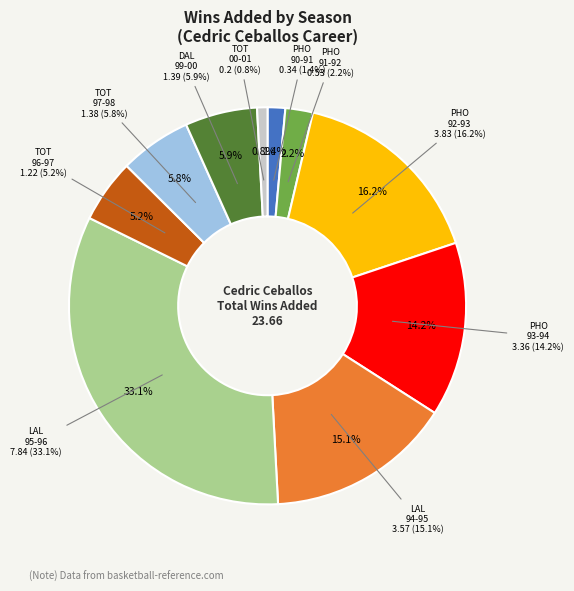

How many segments does this pie chart have?

10